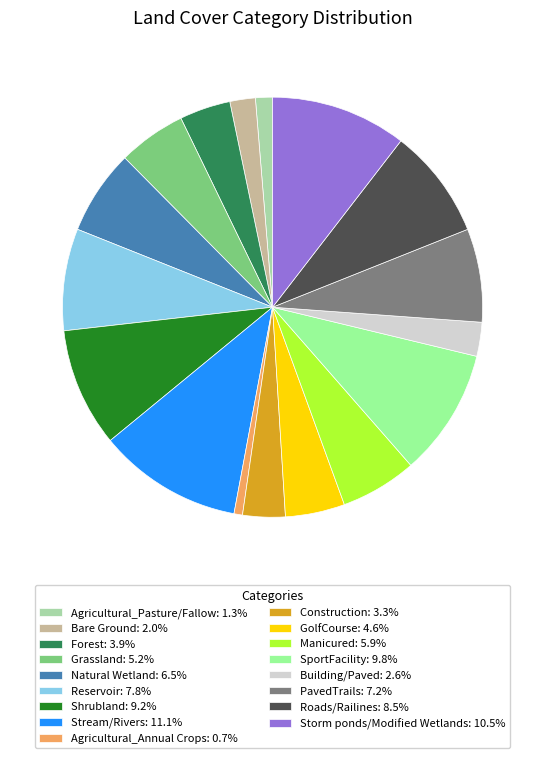

Does Shrubland account for over 50% of the chart?

No